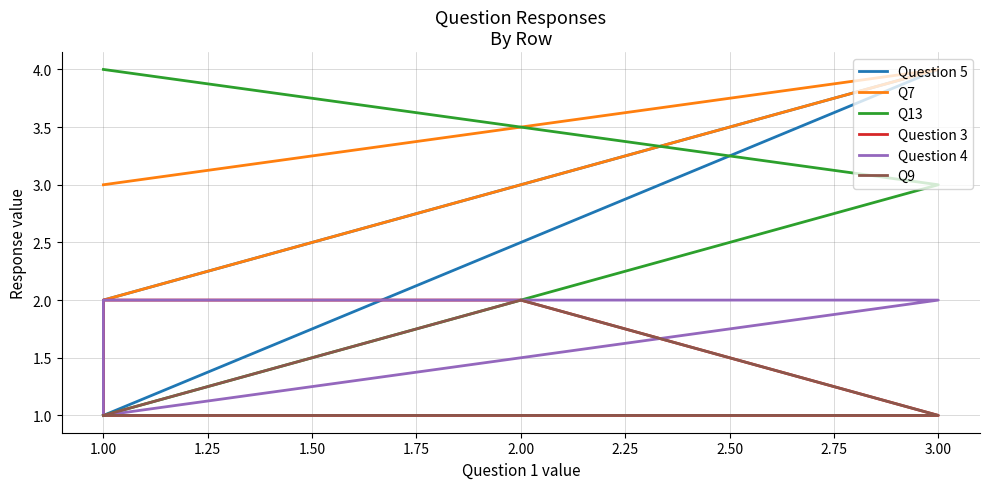

True or false: Q9 and Question 4 cross at least once.

False